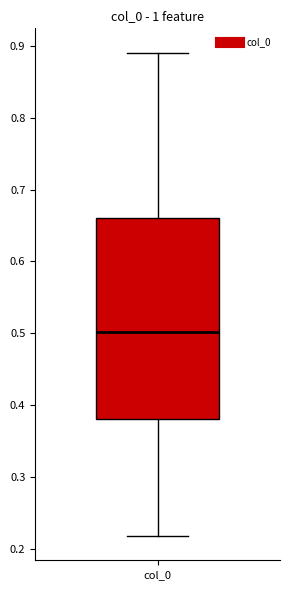

Where is the lower edge of the box for col_0 on the y-axis? The values are not printed on the chart, so give them approximately, as read against the axis.

0.38